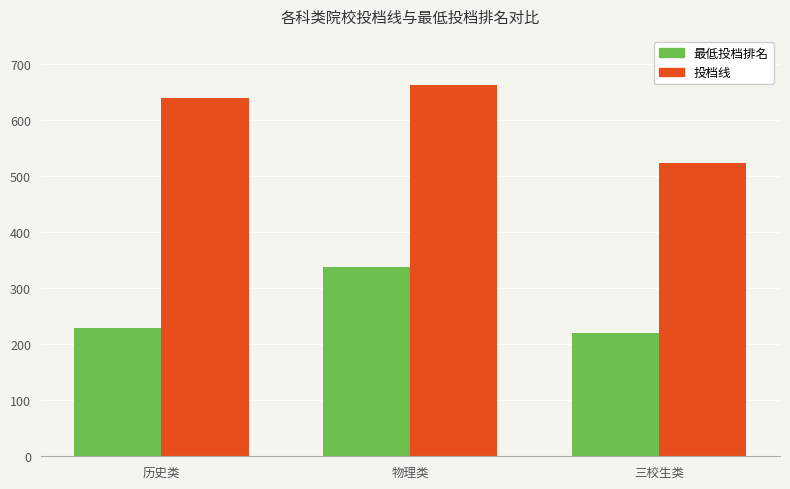

What are all the series names shown in the legend?

最低投档排名, 投档线